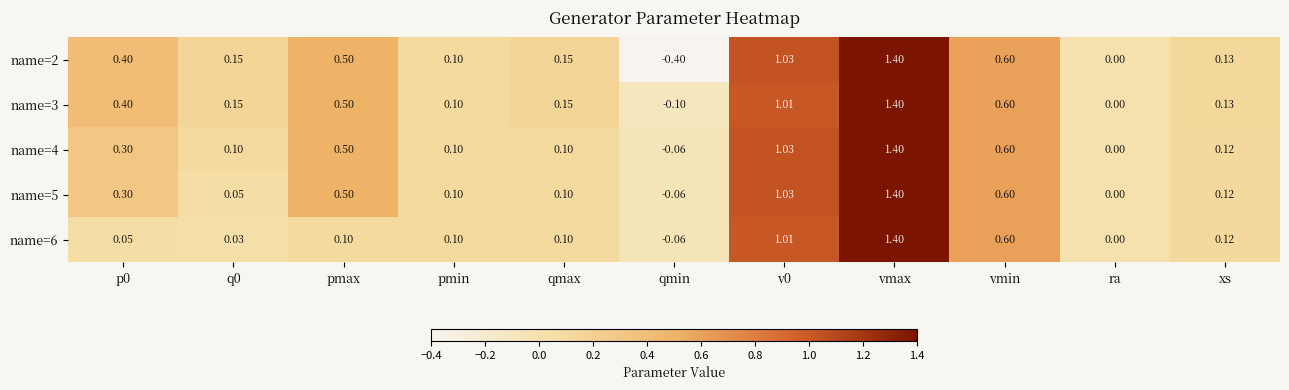

Between q0 and vmax, which series saw the biggest shift?

name=6